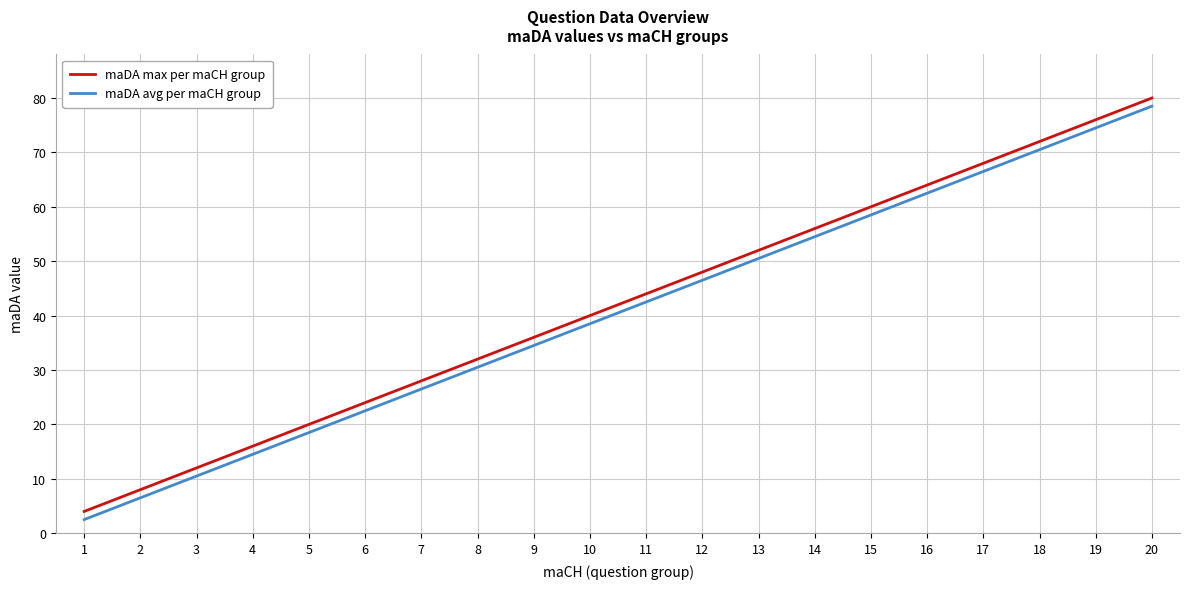

What are all the series names shown in the legend?

maDA max per maCH group, maDA avg per maCH group